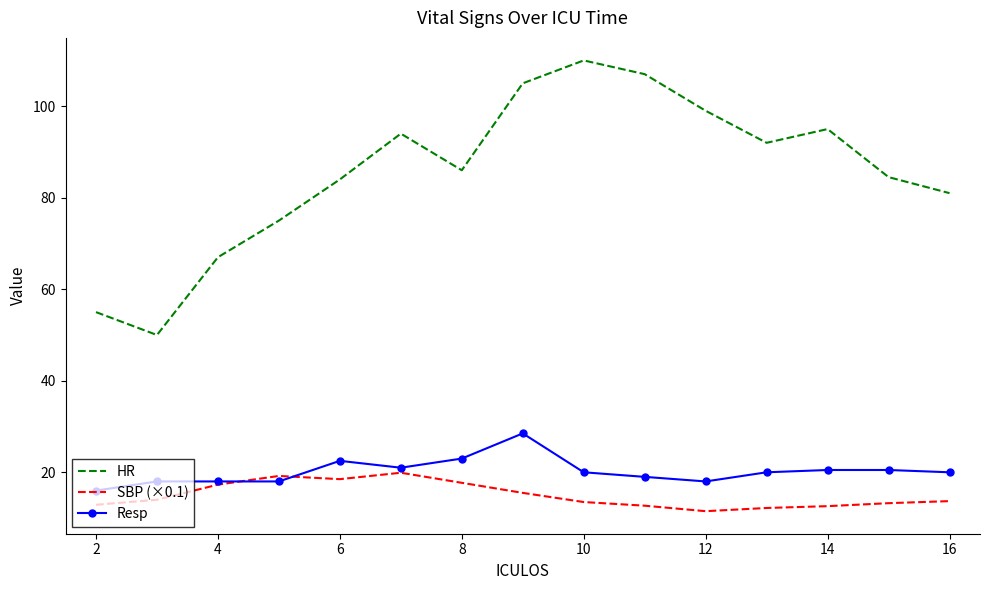

Which series has the largest range (max minus min)?

HR